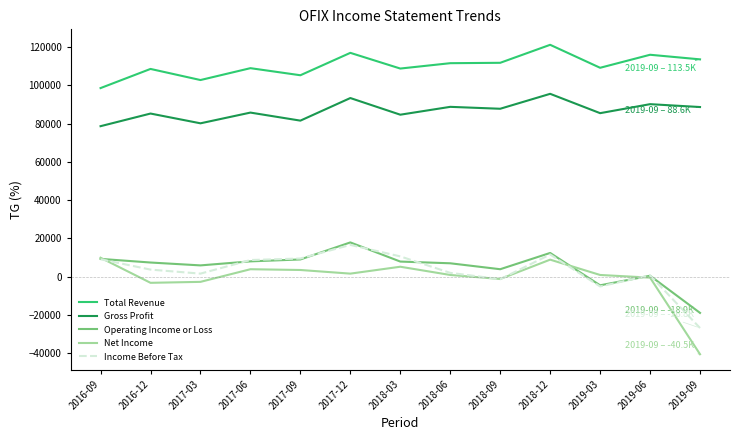

True or false: Gross Profit and Total Revenue intersect in this chart.

False